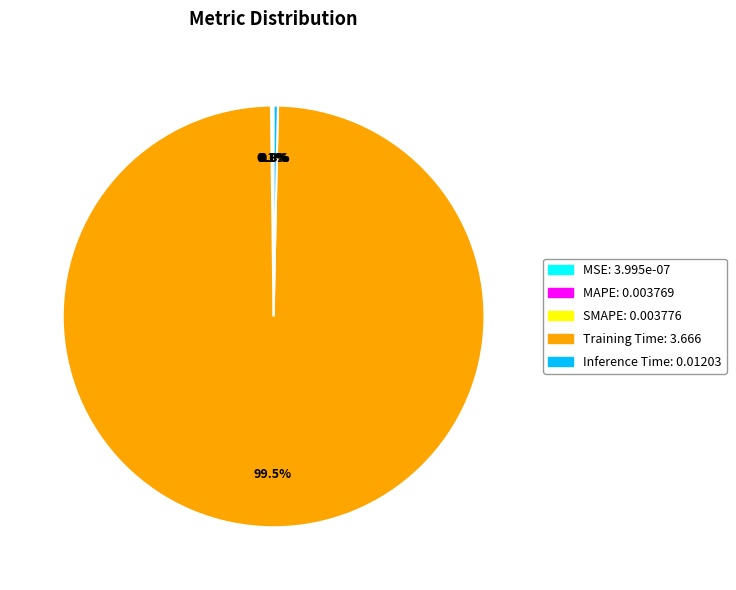

Is there a majority slice in this chart?

Yes